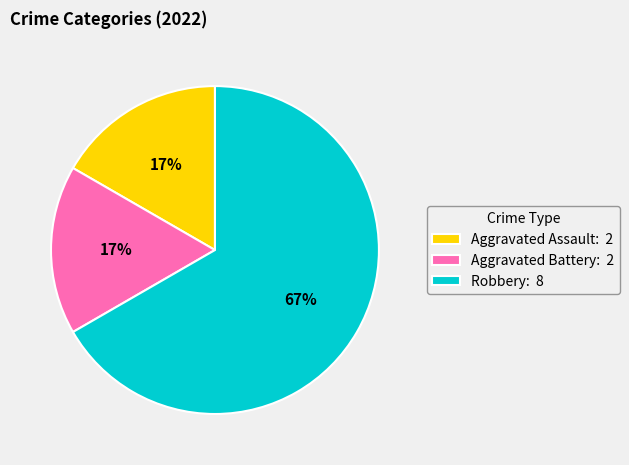

To the nearest percent, what is the average slice percentage?

33%